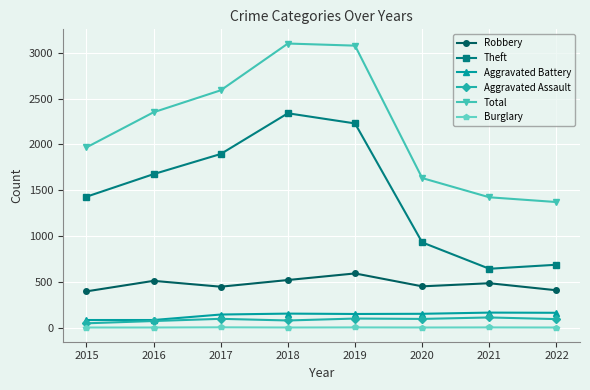

Rank the series by their maximum value, from highest to lowest.

Total, Theft, Robbery, Aggravated Battery, Aggravated Assault, Burglary